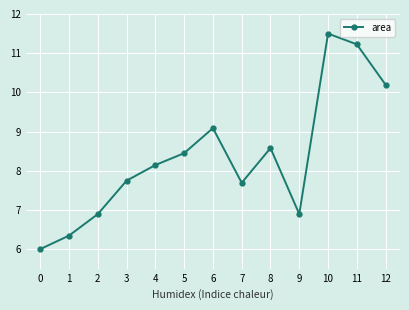

Where is the first local minimum?

7